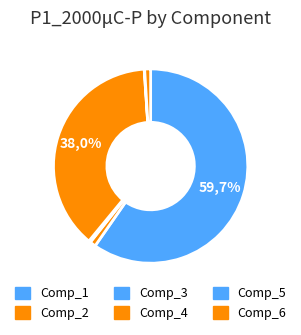

Which has a higher value, Comp_5 or Comp_2?

Comp_2